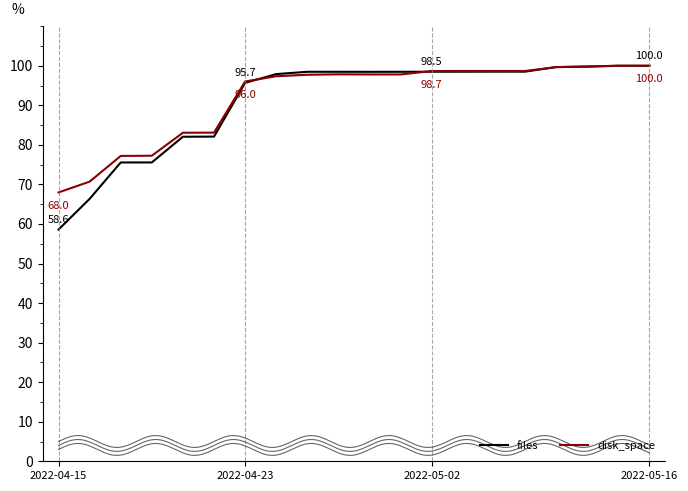

How many categories are shown in the chart?

20